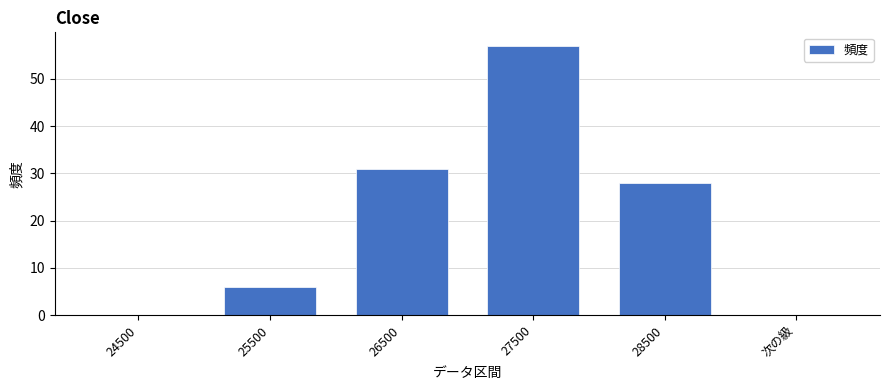

True or false: the data shows 57 at 27500.

True